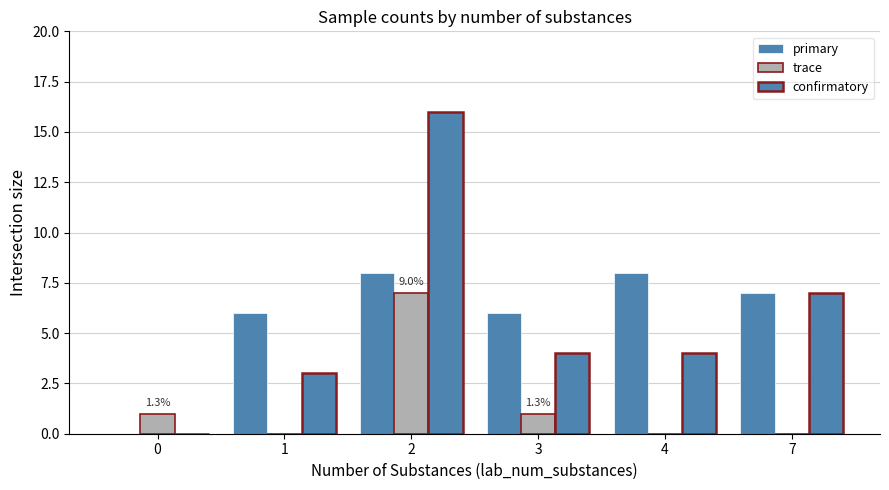

At how many categories does at least one series exceed 9?

1